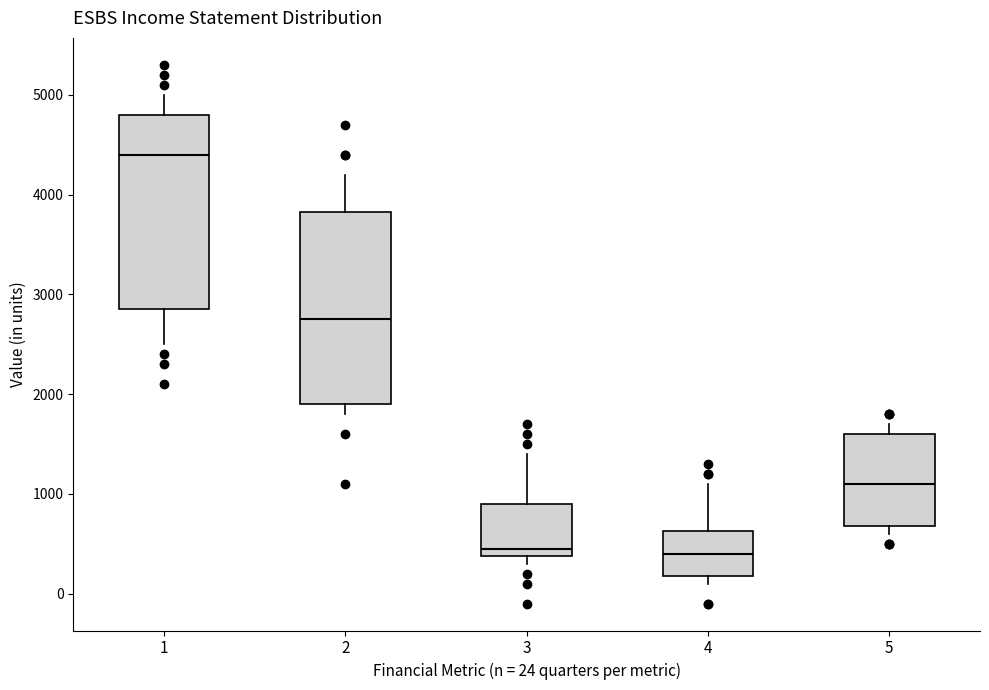

Reading left to right, transcribe this box plot: for each box, give where its median line is, the range the box spans, and where its two whiskers end, as read against the y-axis. The values are not printed on the chart, so give them approximately, as read against the axis.

1: median 4400, box 2900 to 4800, whiskers 2500 to 5000
2: median 2800, box 1900 to 3800, whiskers 1800 to 4200
3: median 500, box 400 to 900, whiskers 300 to 1400
4: median 400, box 200 to 600, whiskers 100 to 1100
5: median 1100, box 700 to 1600, whiskers 600 to 1700